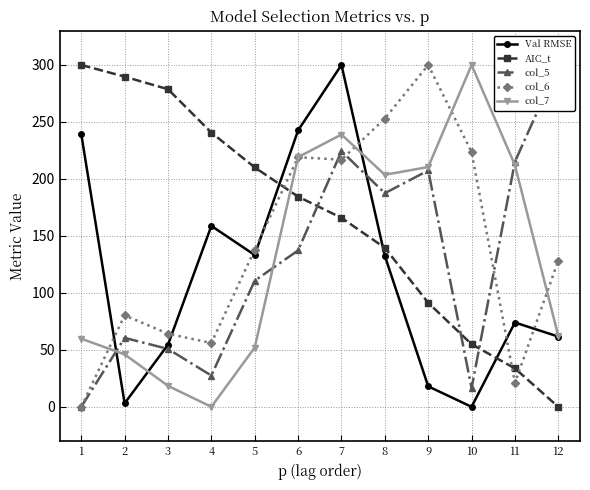

True or false: col_7 and col_5 intersect in this chart.

True